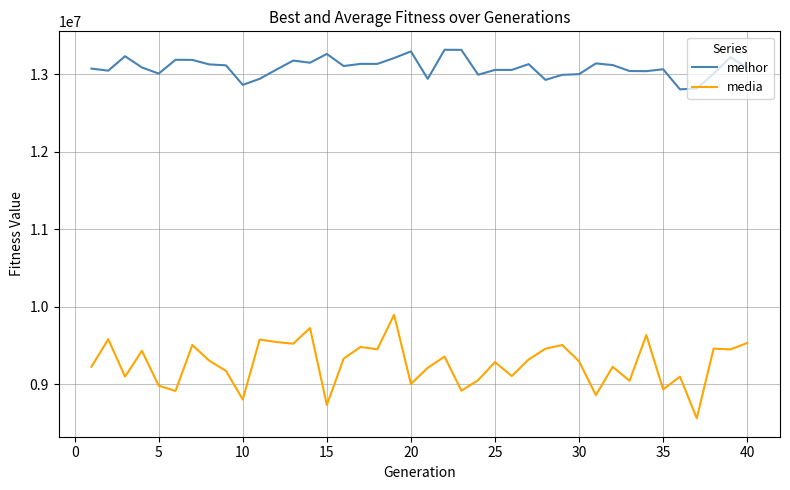

Which series has the largest range (max minus min)?

media